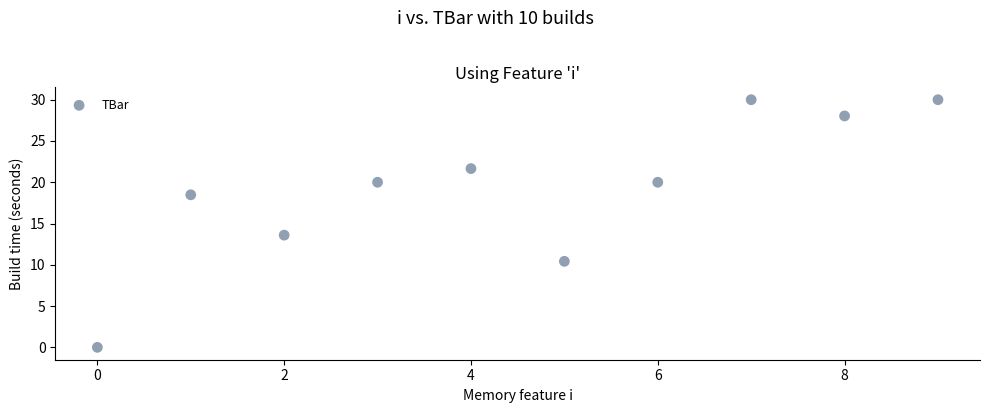

What is the average Y value?

19.2